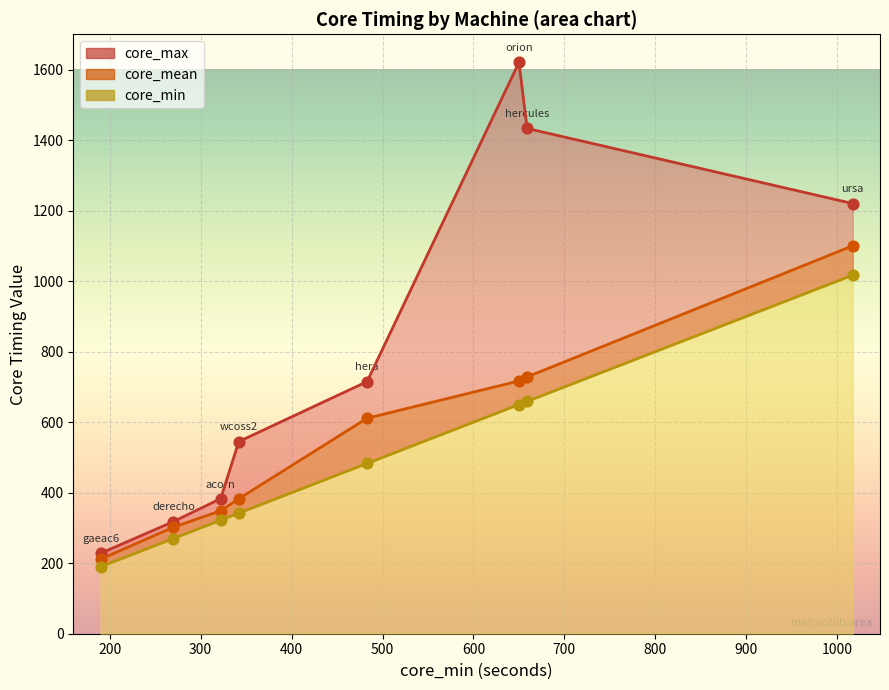

At which category is the sum across all series the highest?

ursa